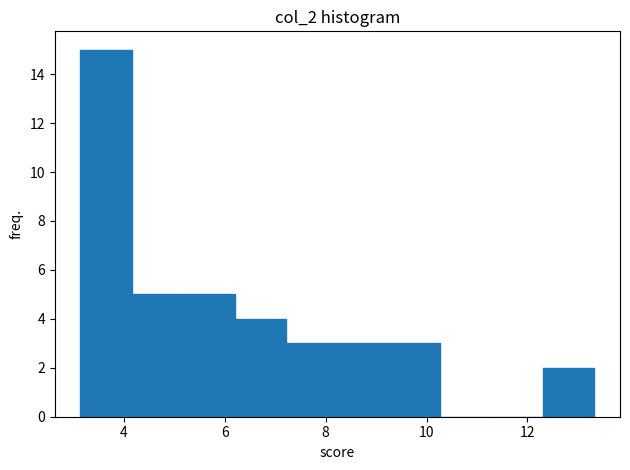

Which range on the x-axis has the tallest bar?

3.2 to 4.2